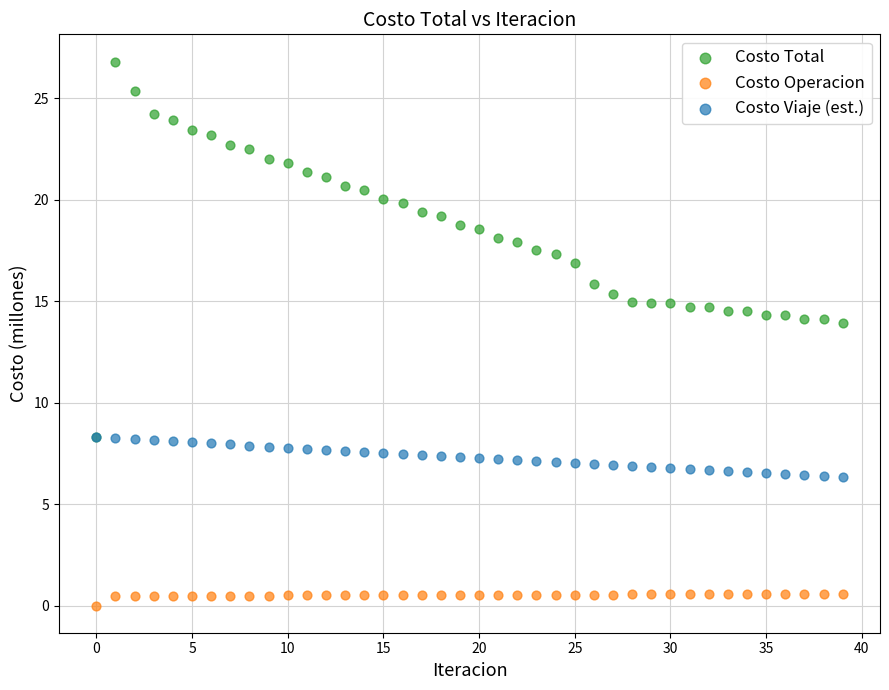

Which series has the widest spread of Y values?

Costo Total